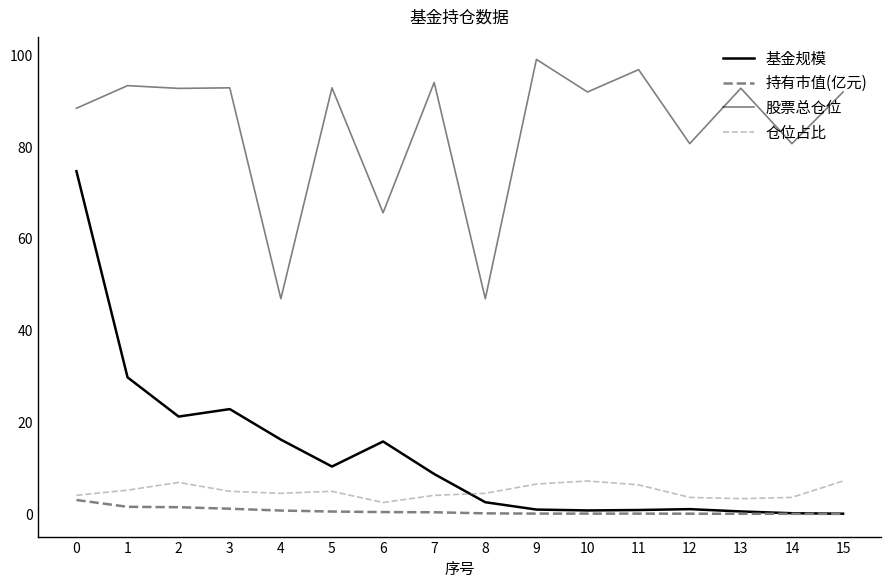

Which series ends up on top after the final intersection of 基金规模 and 仓位占比?

仓位占比